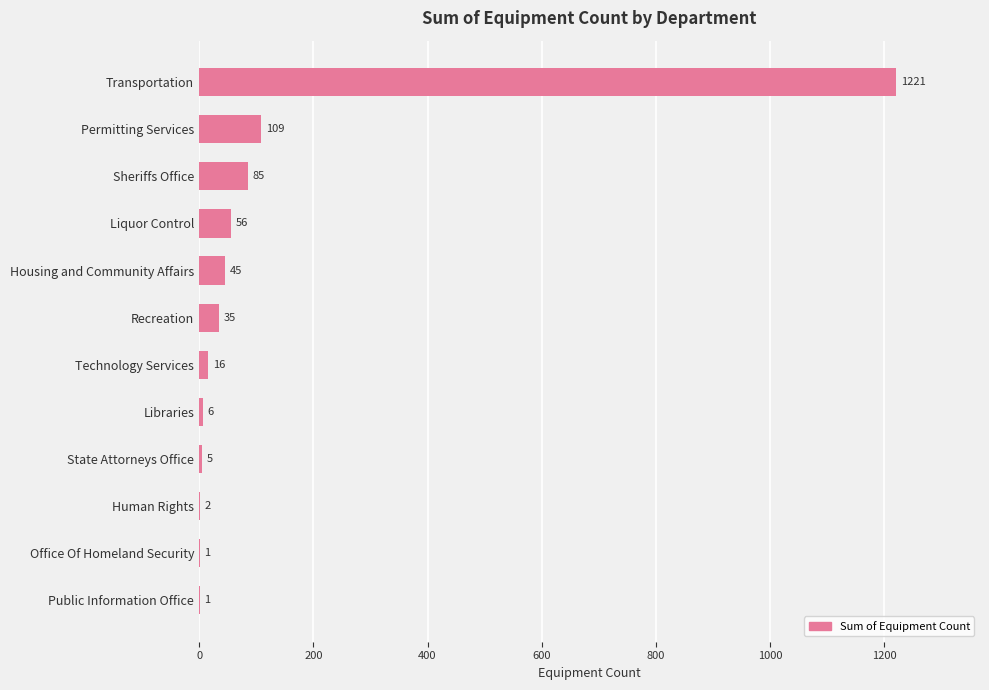

The value at Sheriffs Office is 32. True or false?

False